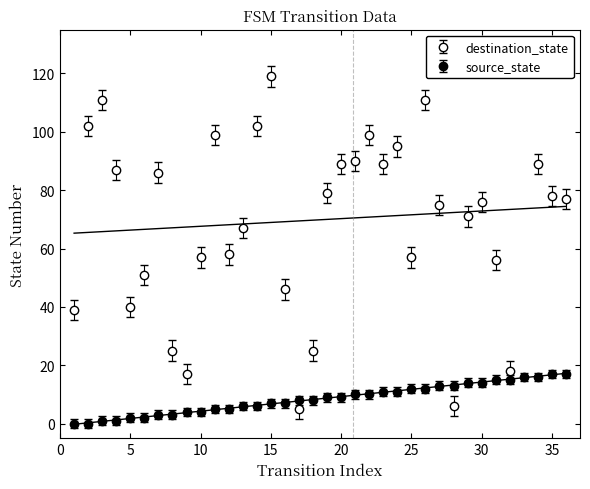

Rank the series by their average value, from lowest to highest.

source_state, destination_state